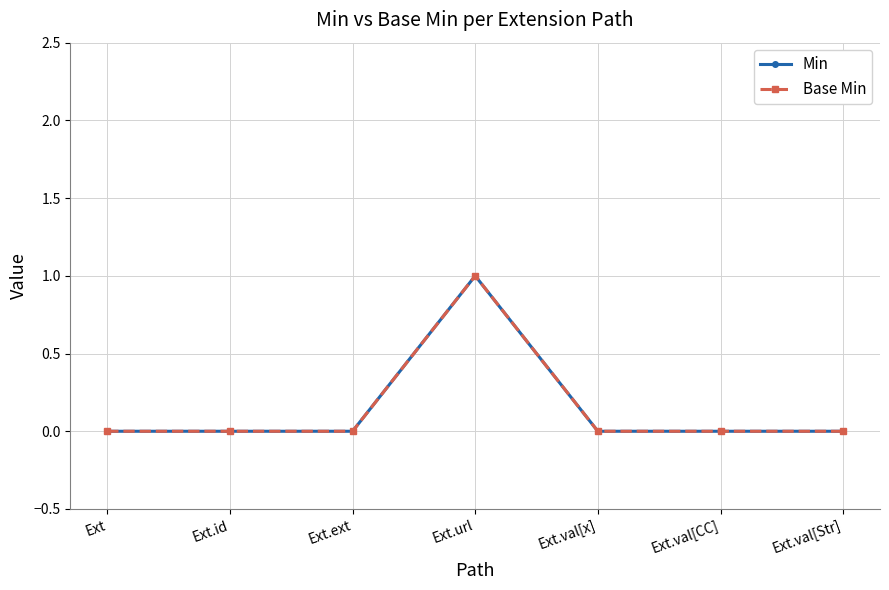

Between Ext.ext and Ext.val[Str], which is larger?

Ext.ext